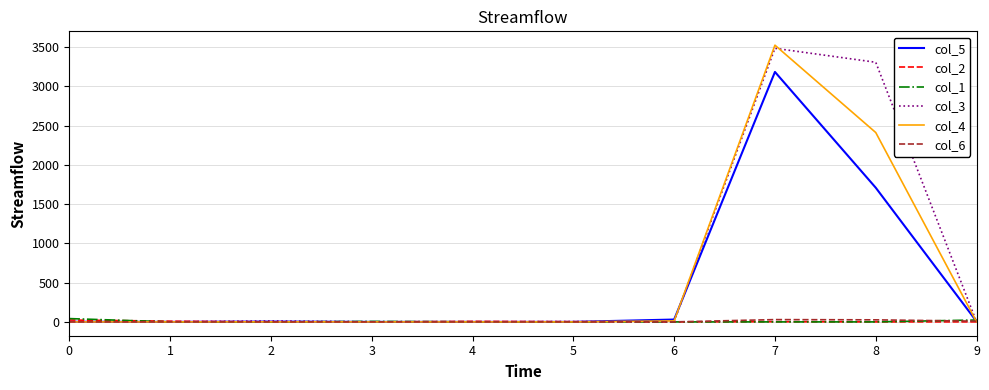

Which series has the largest range (max minus min)?

col_4